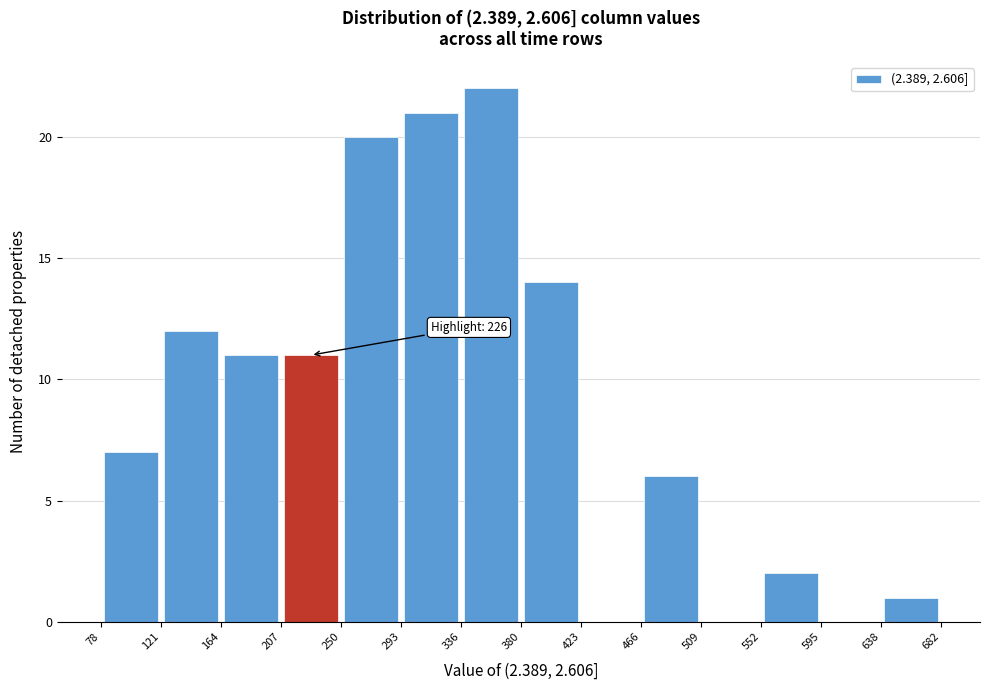

Which range on the x-axis has the tallest bar?

336 to 380